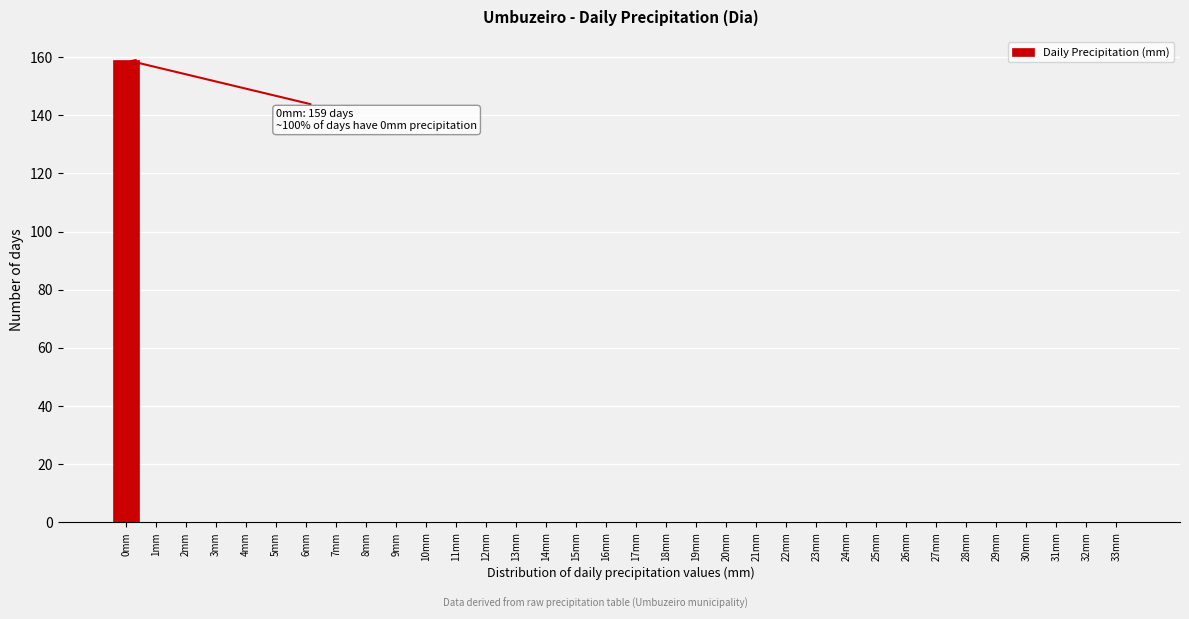

The chart shows a value of 159 at 0mm. True or false?

True